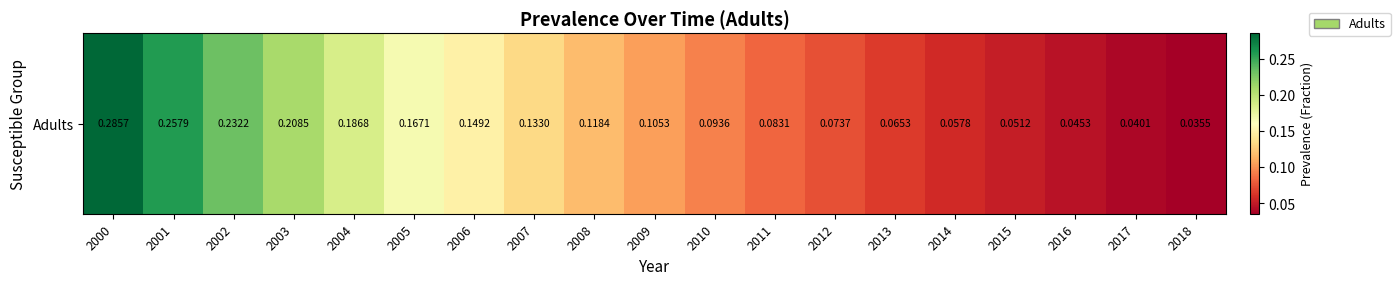

Is it true that the value at 2016 is 0.0?

True